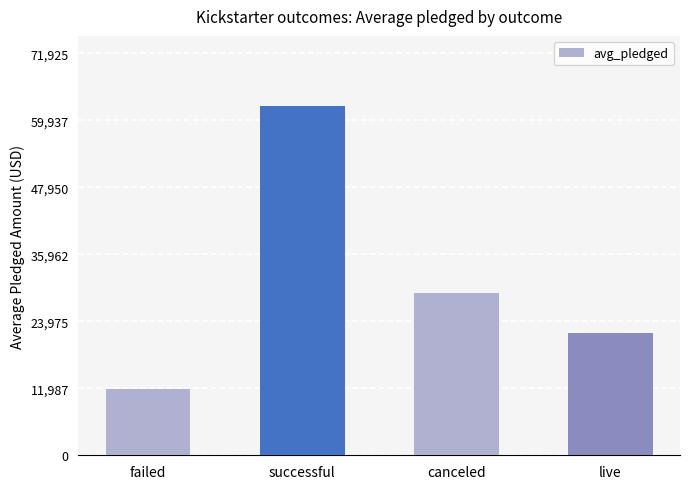

What is the sum of the values at live and canceled?

50897.5